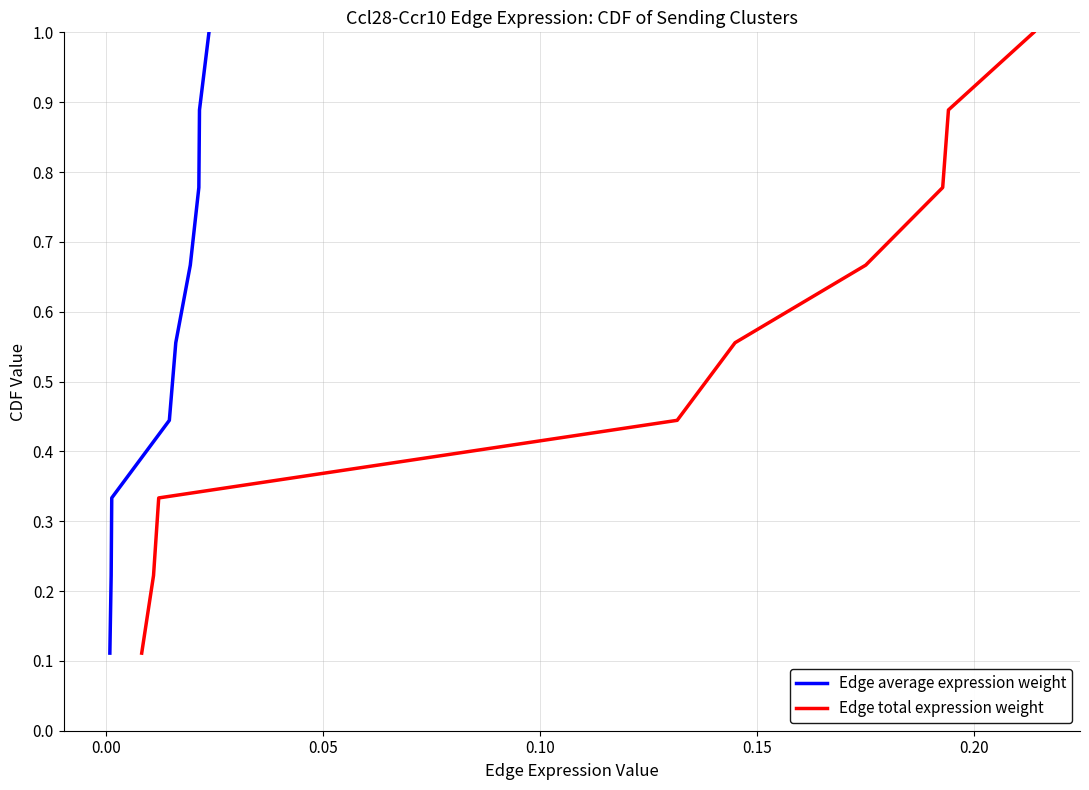

What is the smallest value displayed?

0.1